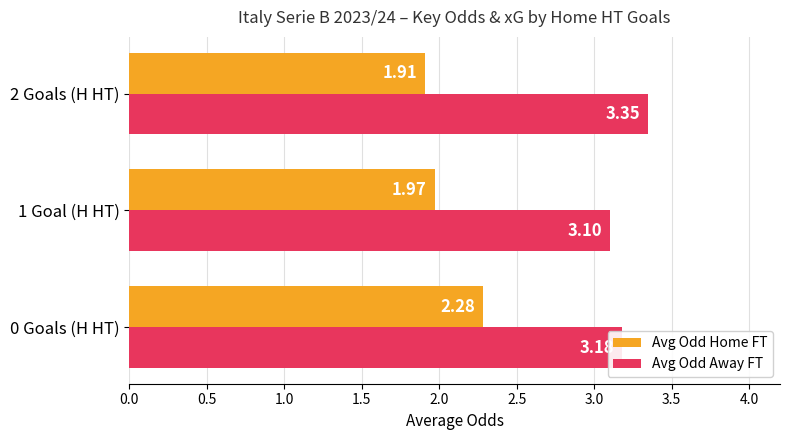

At which category is the sum across all series the highest?

0 Goals (H HT)